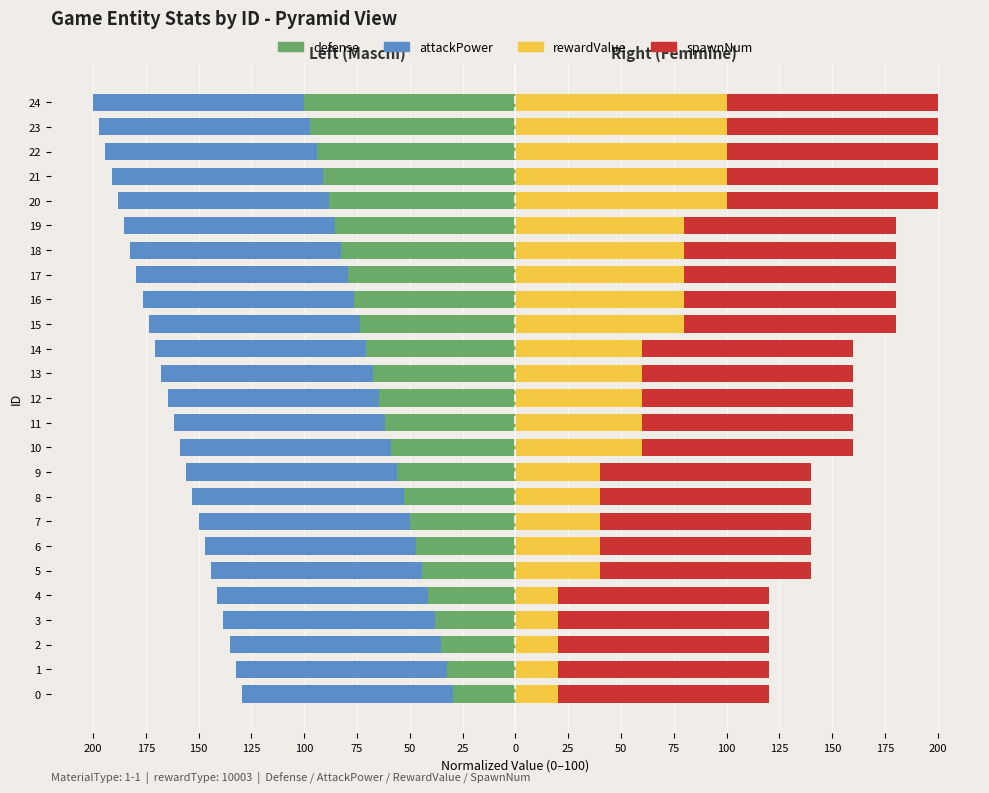

What is the average value of the rewardValue series?

60.0